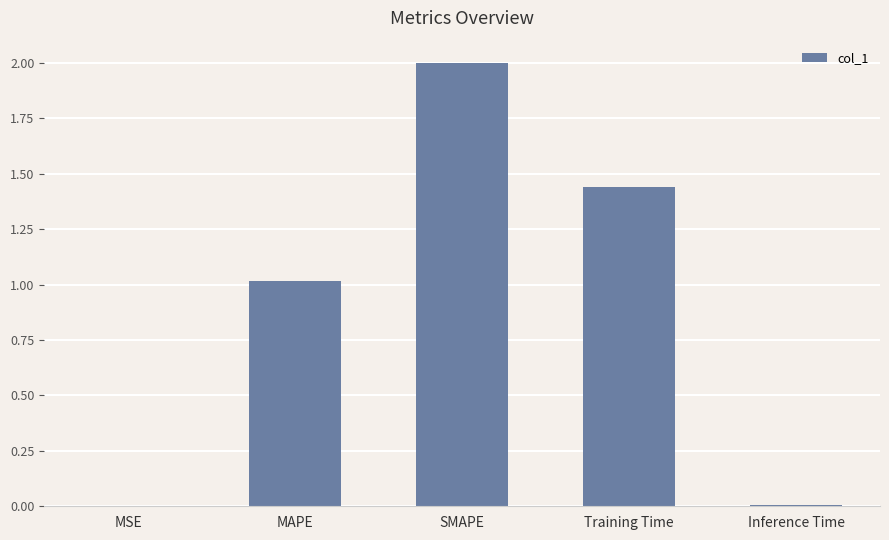

What is the greatest value displayed?

2.0